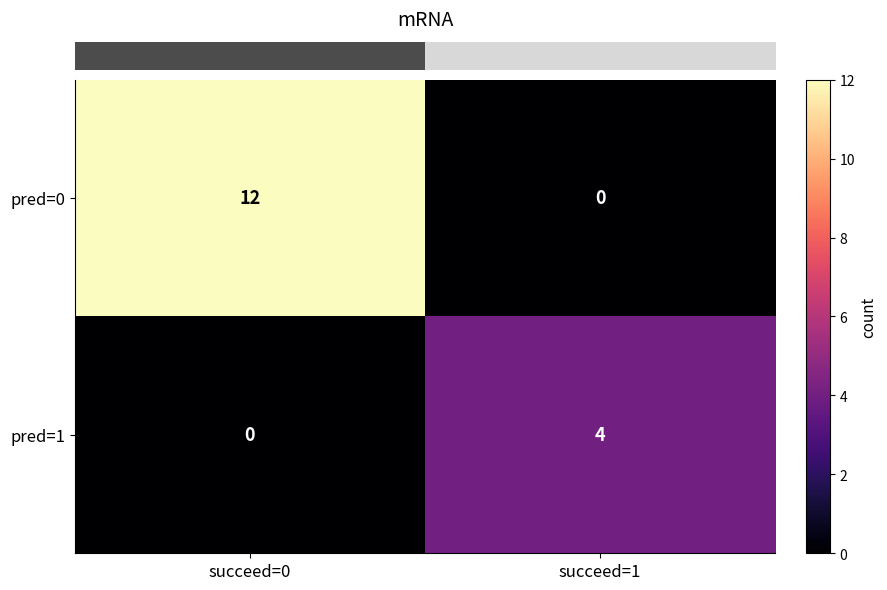

At which category is the sum across all series the highest?

succeed=0